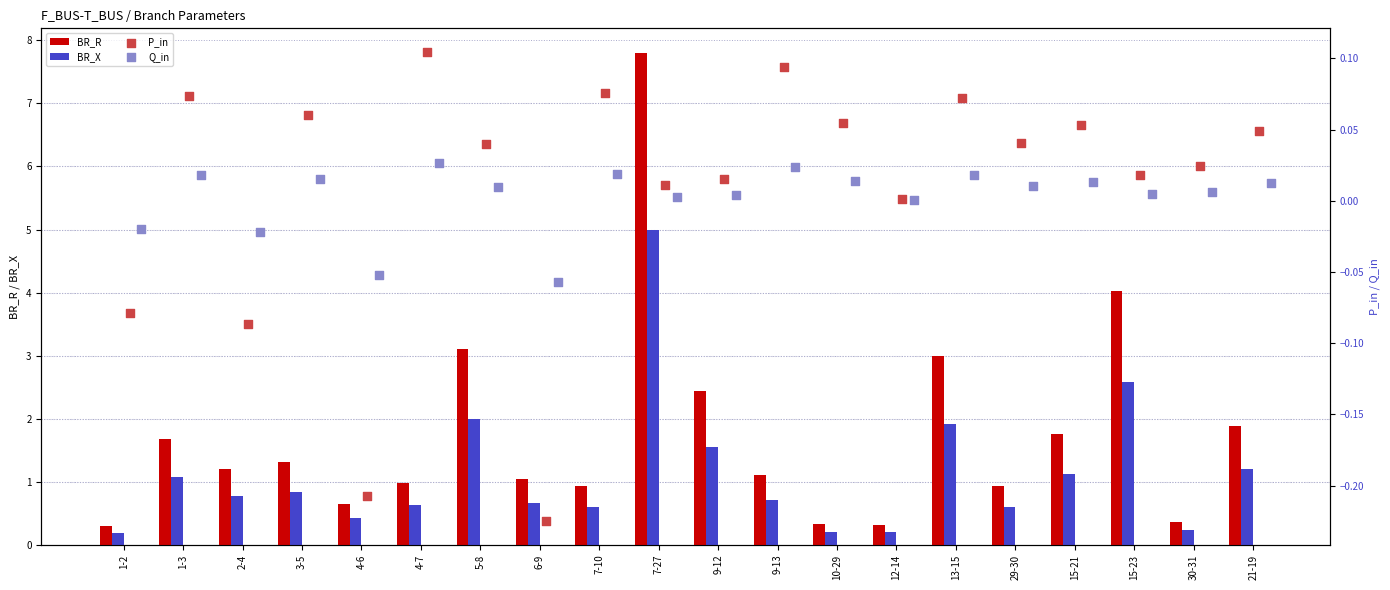

True or false: BR_R has a value of 0.4 at 3-5.

False